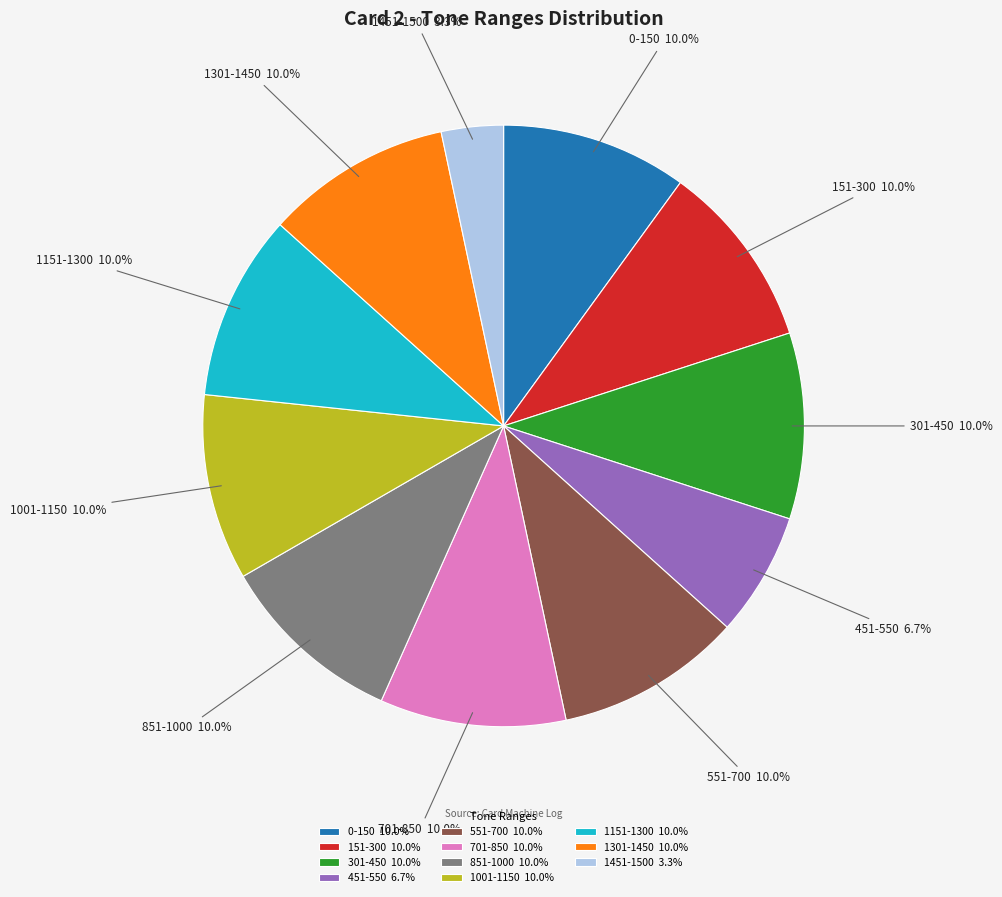

To the nearest percent, what is the difference between the 551-700 and 1451-1500 slice percentages?

7%